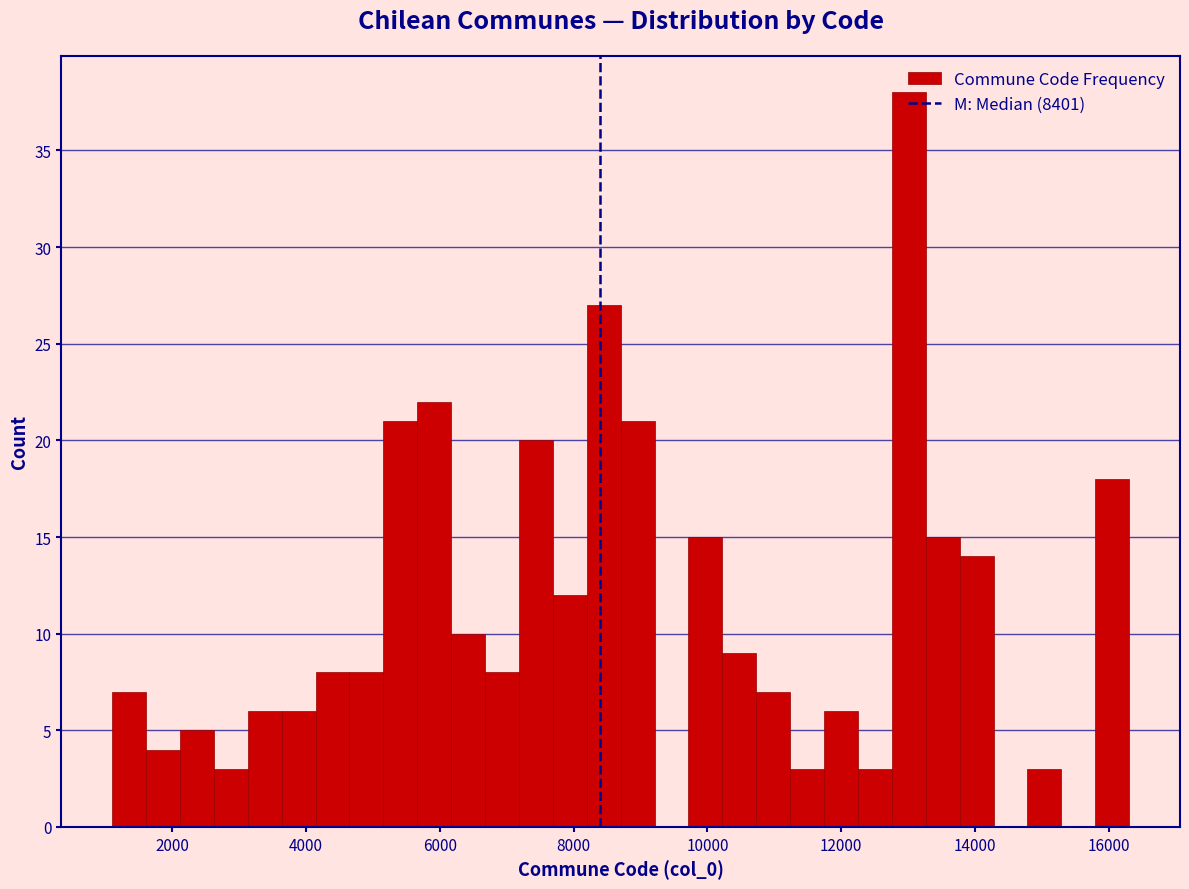

Read against the x-axis, roughly where is the centre of the tallest bar?

13000